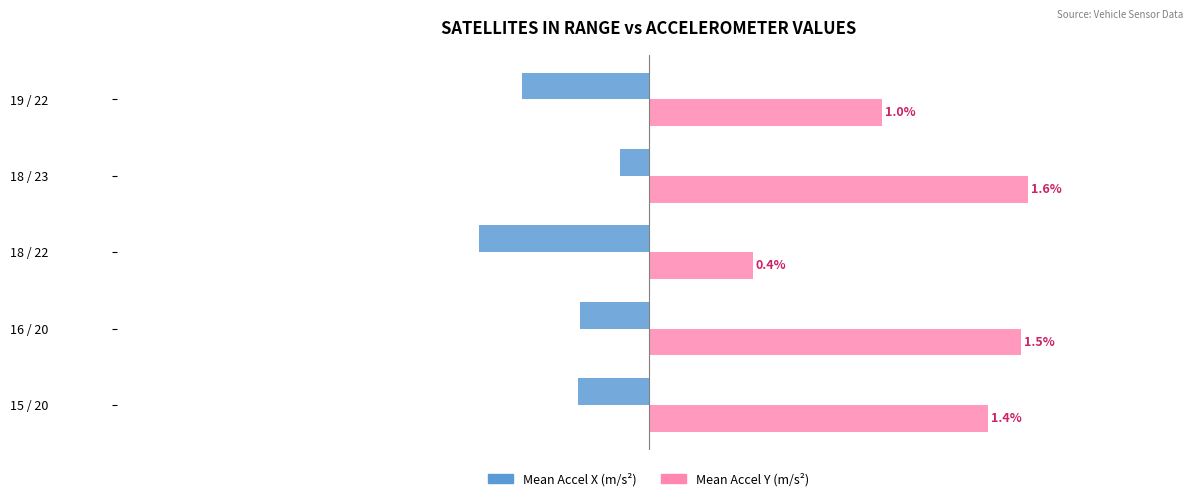

At which category is the sum across all series the highest?

18 / 23